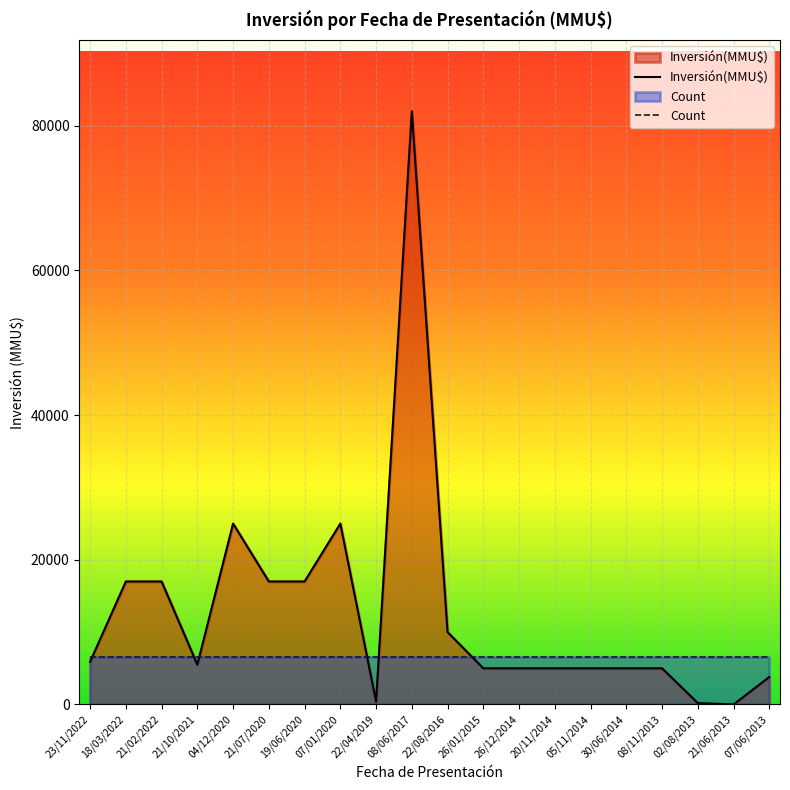

Where is the first local minimum for Inversión(MMU$)?

21/10/2021